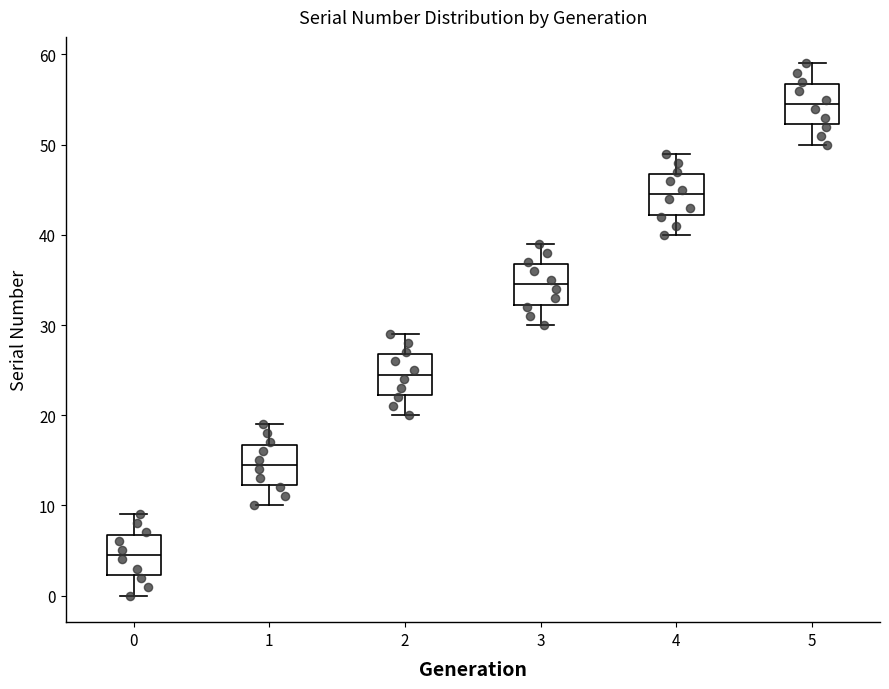

Which box's median line is the highest?

5